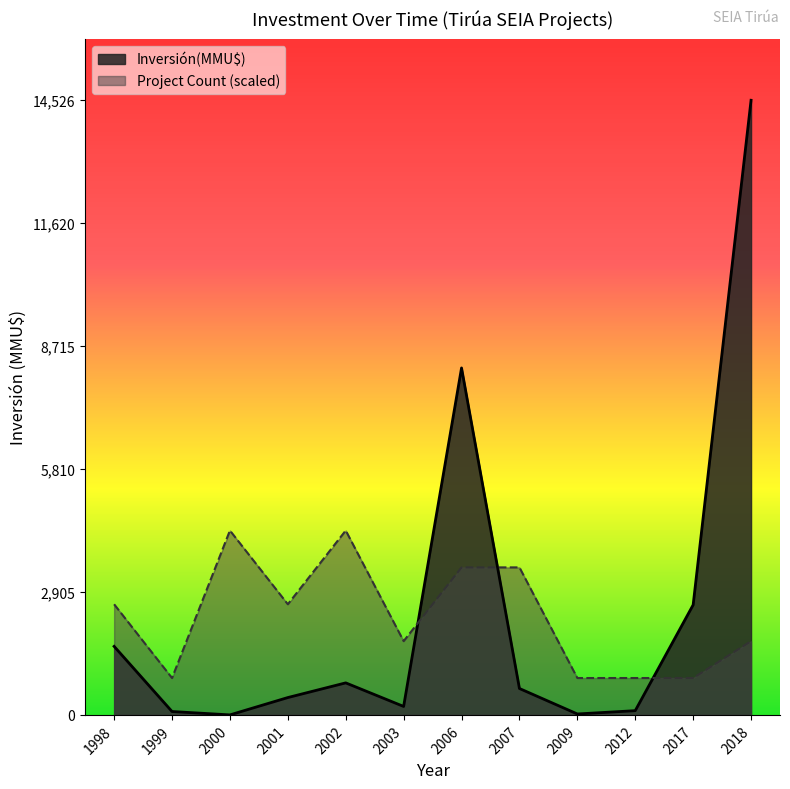

Where is the first local maximum for Inversión(MMU$)?

2002